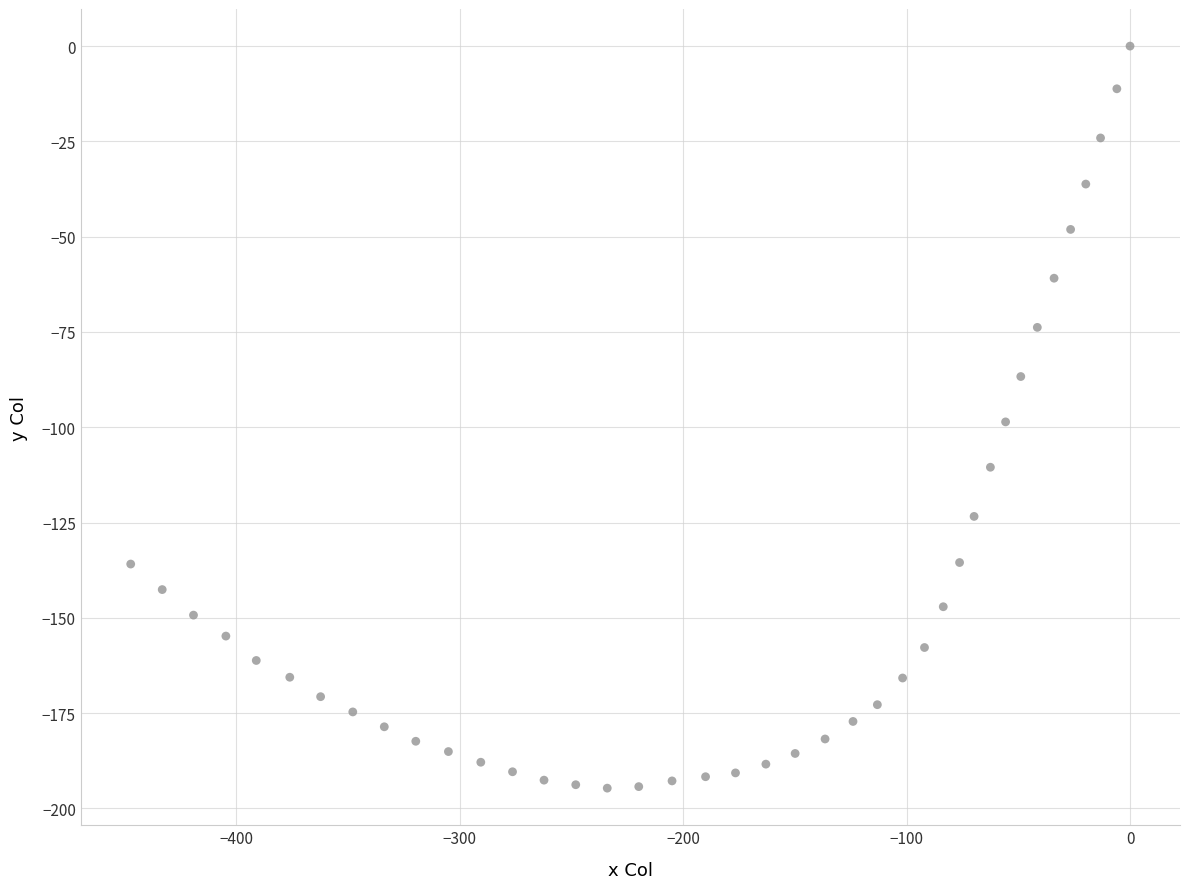

What is the range of X values (max minus min)?

447.3